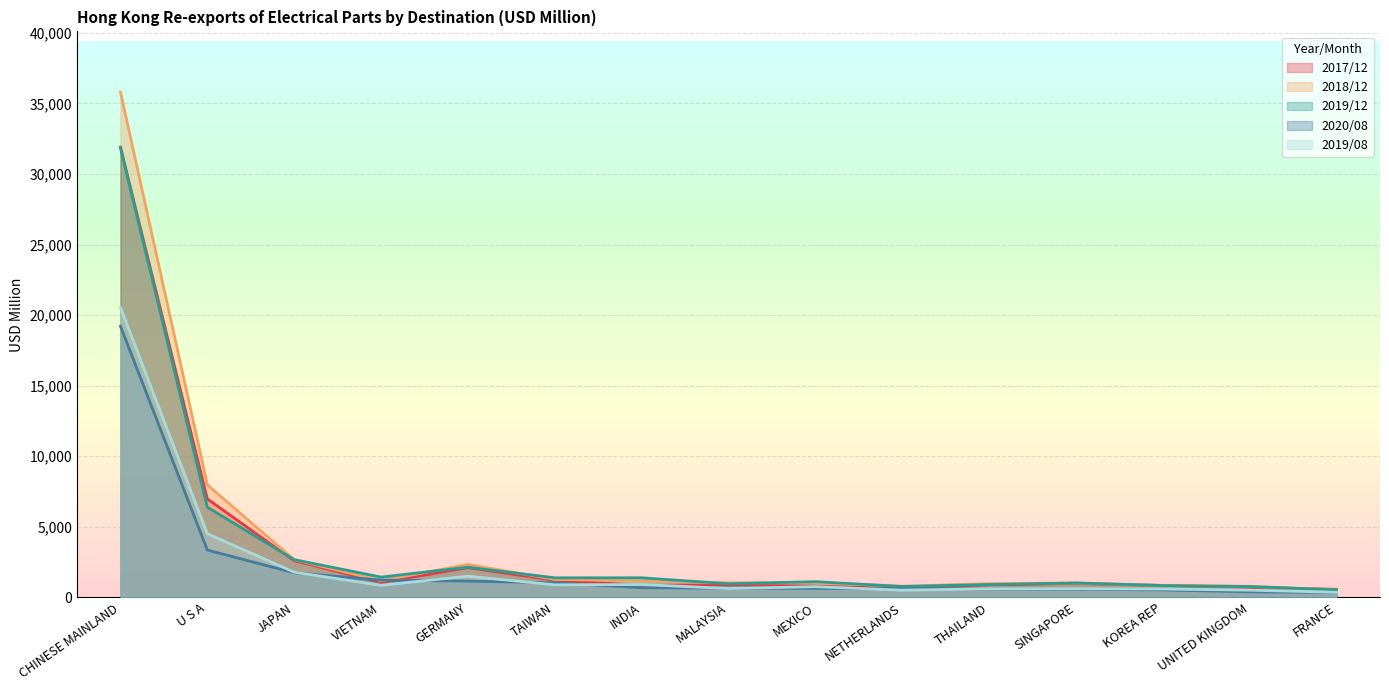

At which label does 201712 reach its peak?

CHINESE MAINLAND